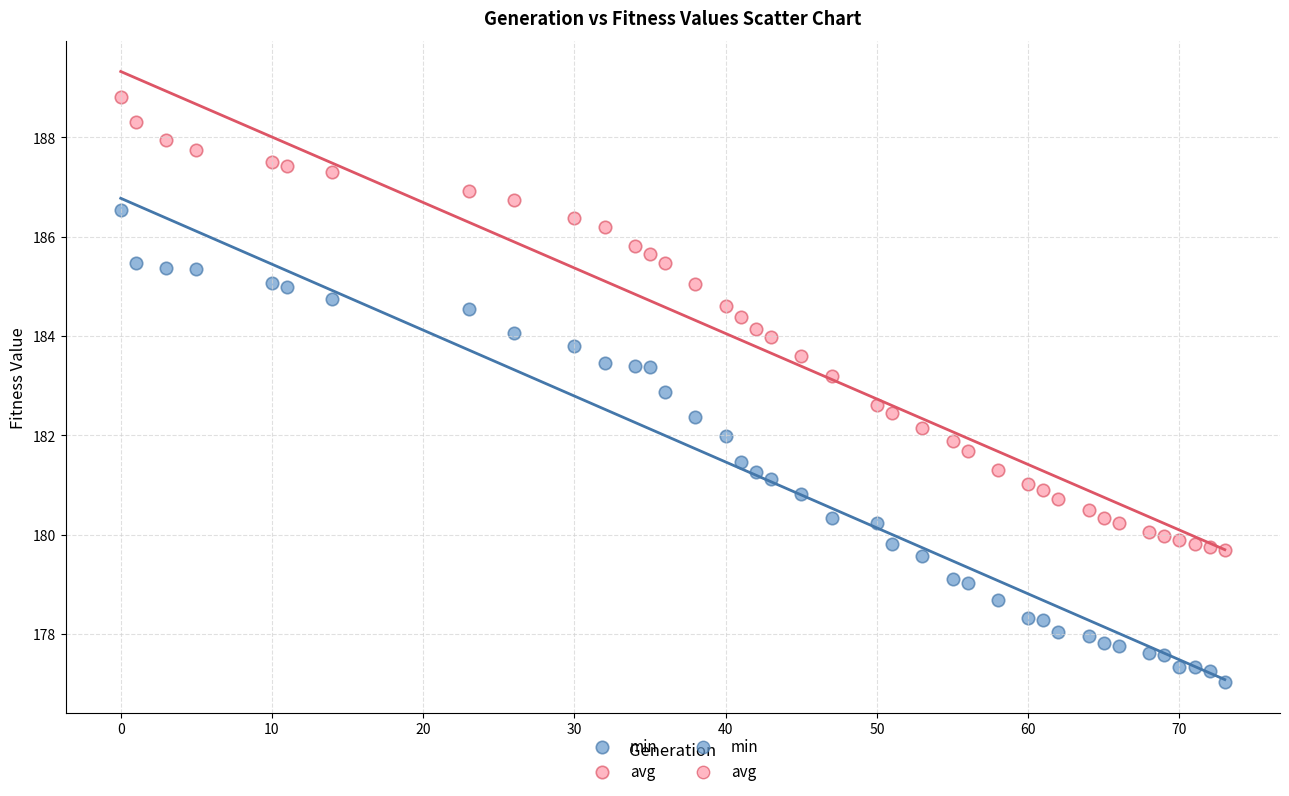

Across all data points, what is the range of X values (max minus min)?

73.0